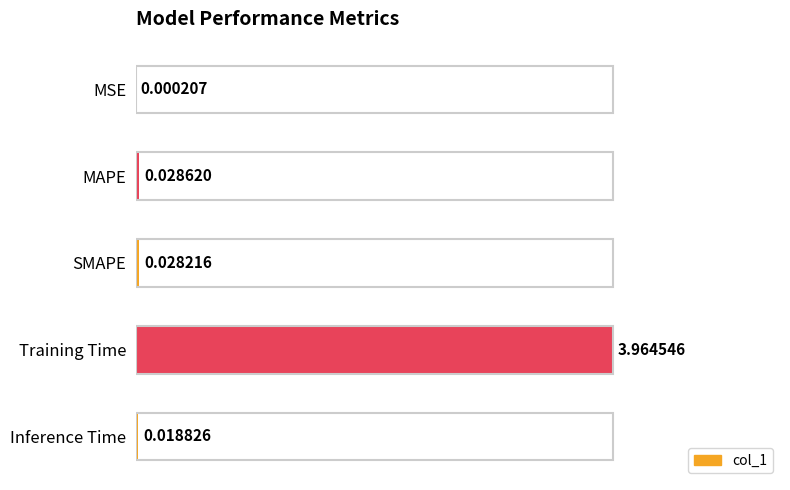

Which label corresponds to the largest value in the chart?

Training Time